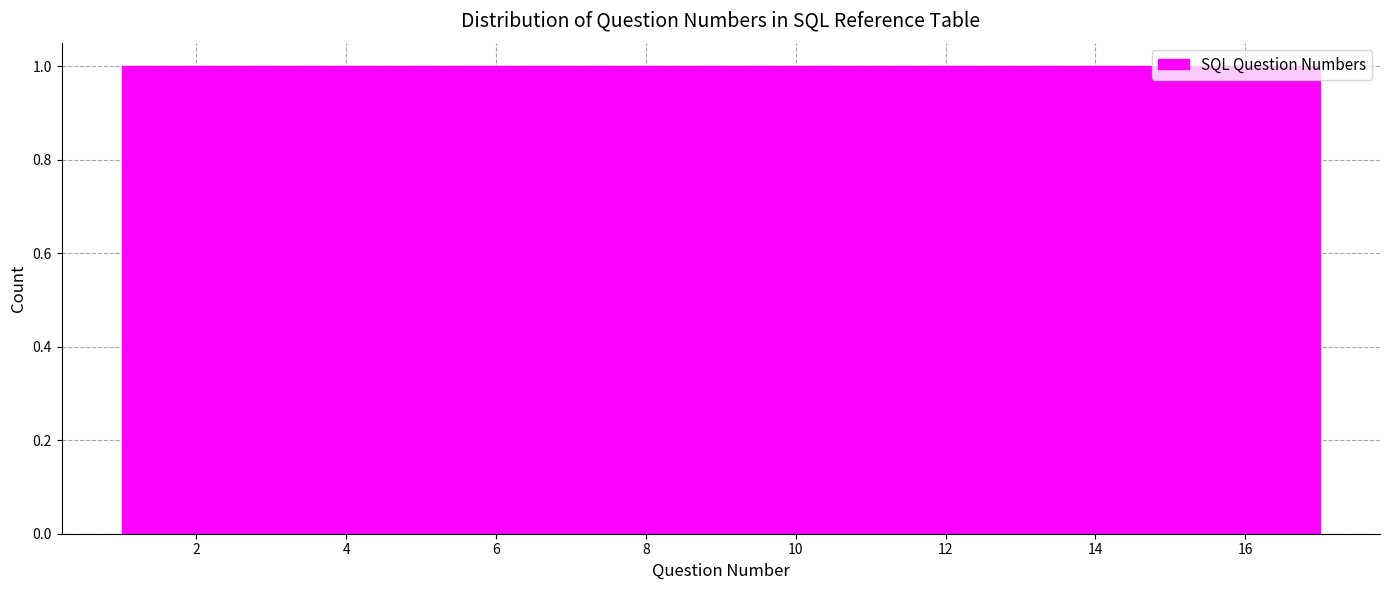

Reading left to right, list every bar in this chart as the range it spans on the x-axis followed by its height. Neither the bar edges nor the heights are printed on the chart, so give them approximately, as read against the axes.

1.0 to 2.0: 1
2.0 to 2.8: 1
2.8 to 3.8: 1
3.8 to 4.8: 1
4.8 to 5.8: 1
5.8 to 6.6: 1
6.6 to 7.6: 1
7.6 to 8.6: 1
8.6 to 9.4: 1
9.4 to 10.4: 1
10.4 to 11.4: 1
11.4 to 12.2: 1
12.2 to 13.2: 1
13.2 to 14.2: 1
14.2 to 15.2: 1
15.2 to 16.0: 1
16.0 to 17.0: 1